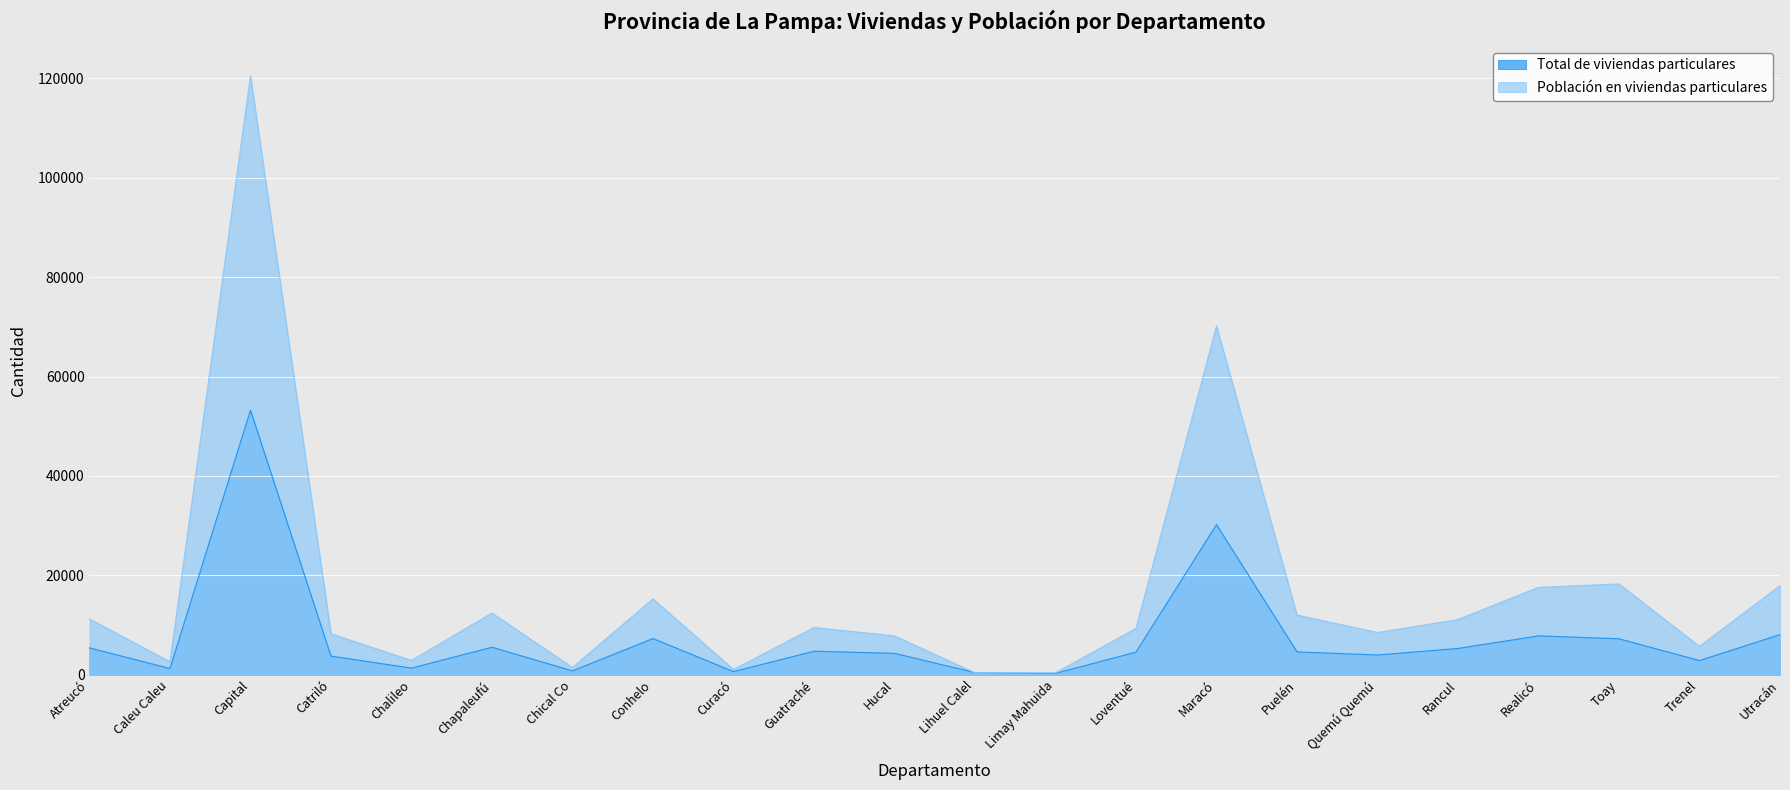

What is the difference between the second highest and second lowest values in the Total de viviendas particulares series?

29769